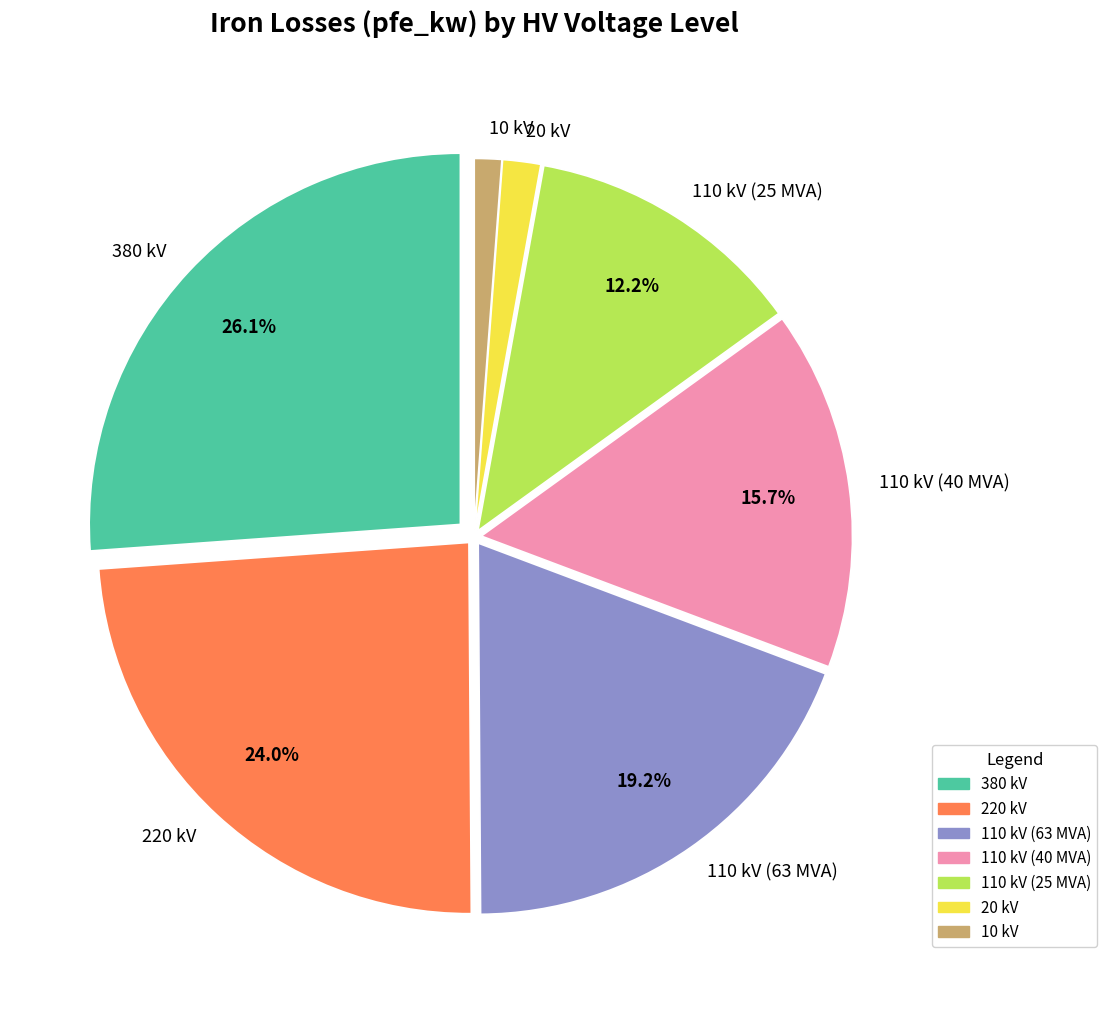

Count the number of slices in the pie.

7